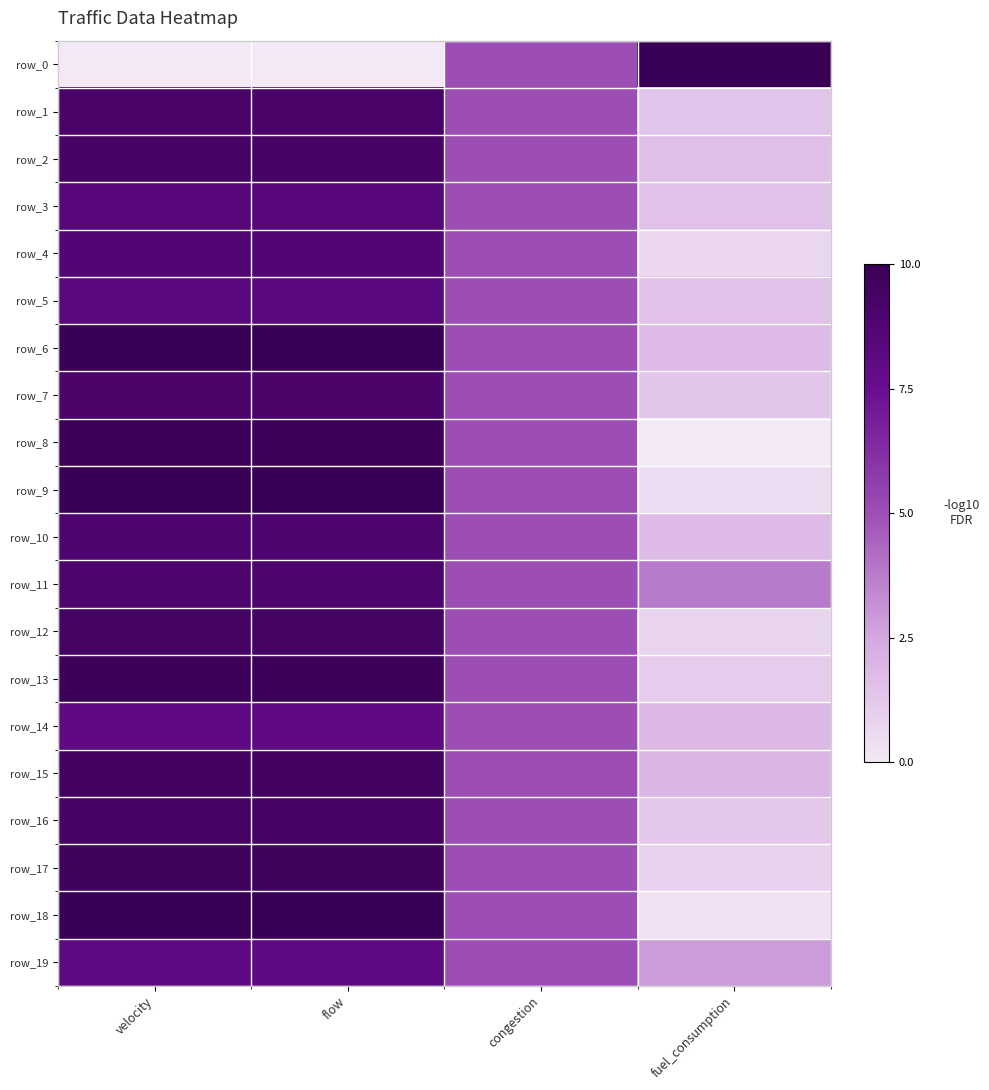

At which category is the sum across all series the highest?

velocity